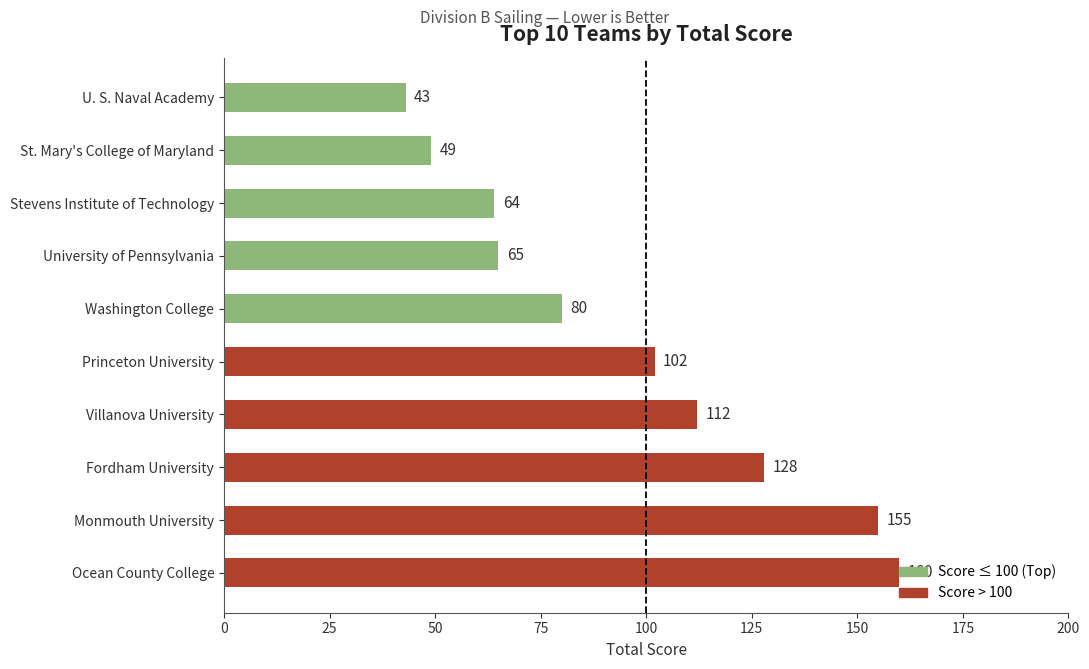

What is the difference between the second highest and second lowest values?

106